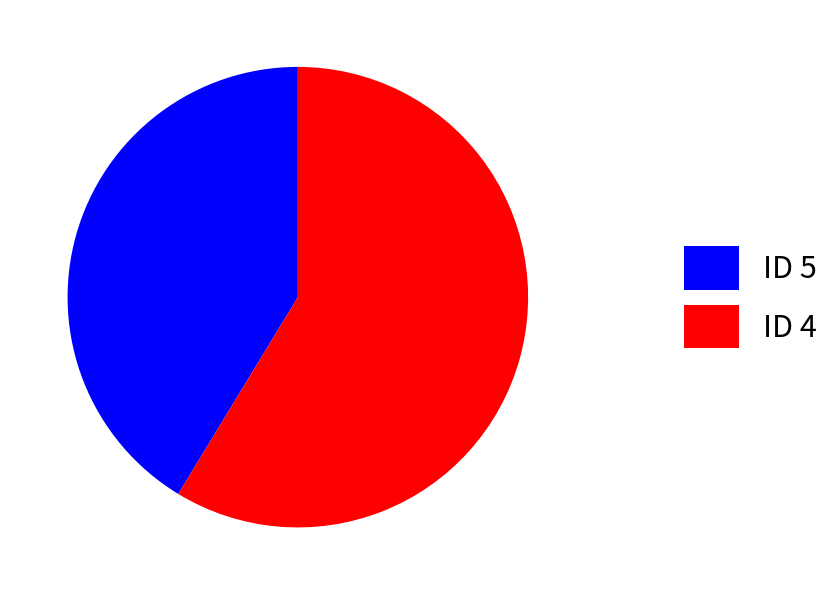

Rank the categories by value from highest to lowest.

ID 4, ID 5